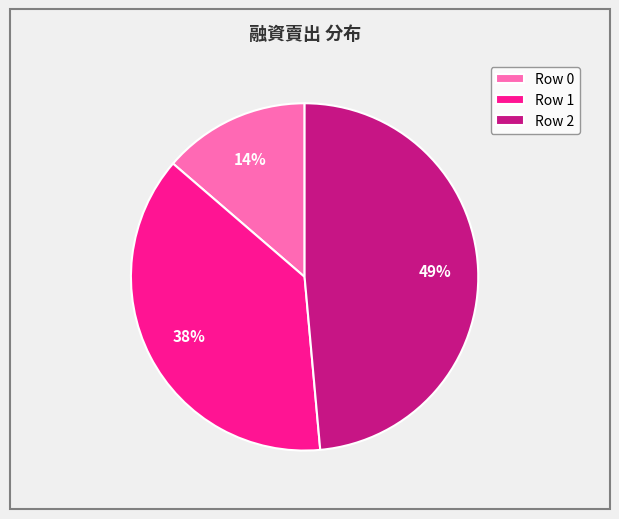

Which category has the biggest portion of the pie?

Row 2